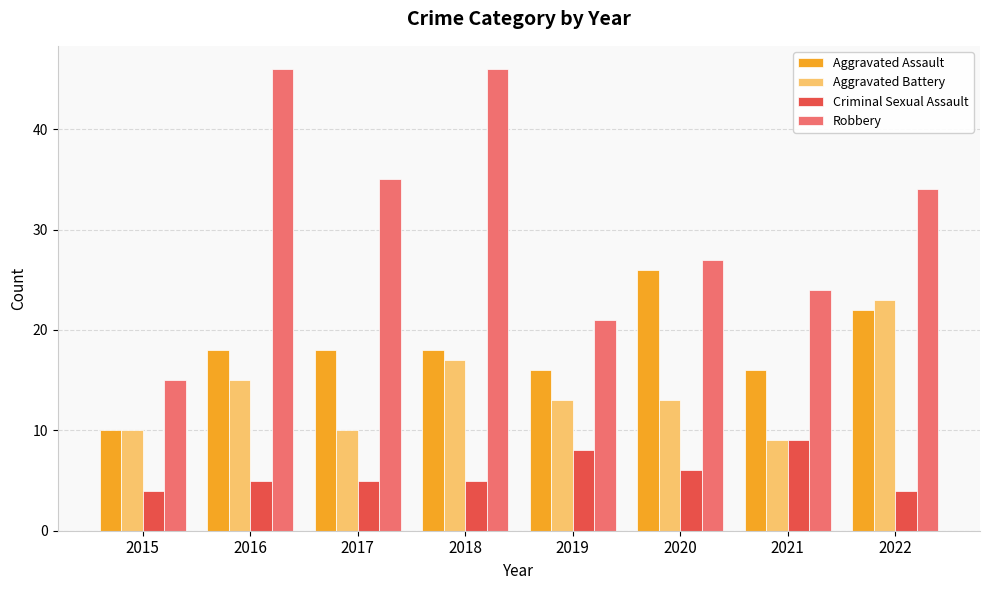

What is the spread (max minus min) of values at 2015?

11